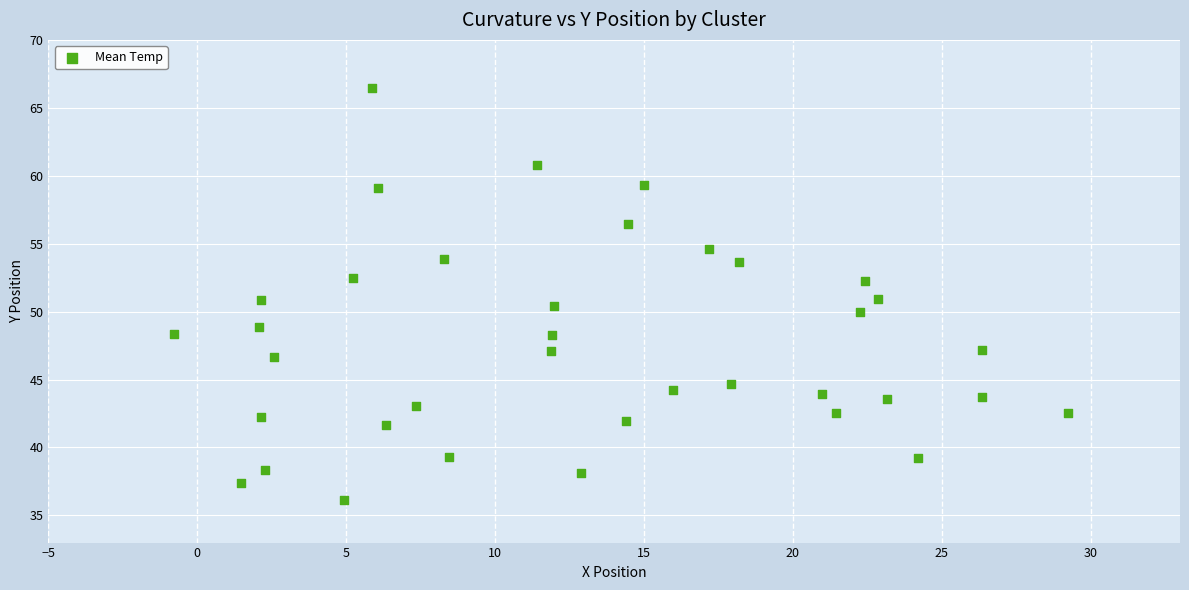

What is the range of X values (max minus min)?

30.0